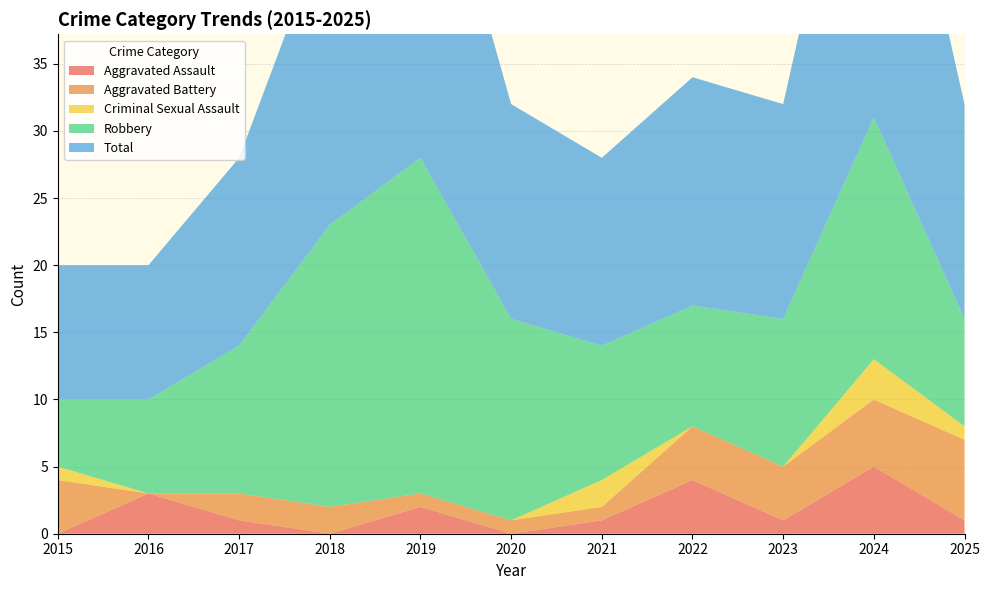

Reading right to left, transcribe all the data shown in this chart.

Aggravated Assault: 2025=1	2024=5	2023=1	2022=4	2021=1	2020=0	2019=2	2018=0	2017=1	2016=3	2015=0
Aggravated Battery: 2025=6	2024=5	2023=4	2022=4	2021=1	2020=1	2019=1	2018=2	2017=2	2016=0	2015=4
Criminal Sexual Assault: 2025=1	2024=3	2023=0	2022=0	2021=2	2020=0	2019=0	2018=0	2017=0	2016=0	2015=1
Robbery: 2025=8	2024=18	2023=11	2022=9	2021=10	2020=15	2019=25	2018=21	2017=11	2016=7	2015=5
Total: 2025=16	2024=31	2023=16	2022=17	2021=14	2020=16	2019=28	2018=23	2017=14	2016=10	2015=10